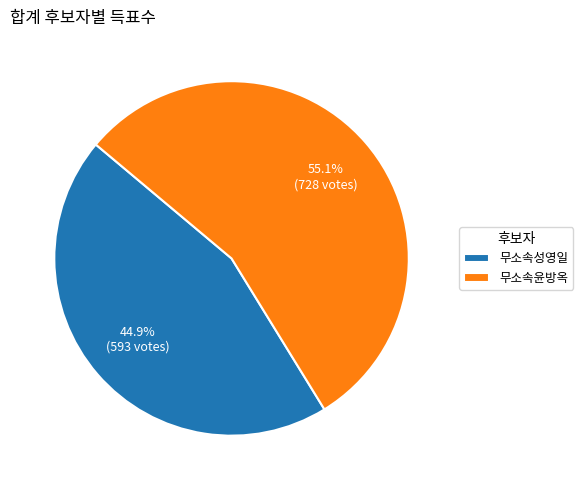

Combined, do 무소속성영일 and 무소속윤방옥 account for over 50%?

Yes